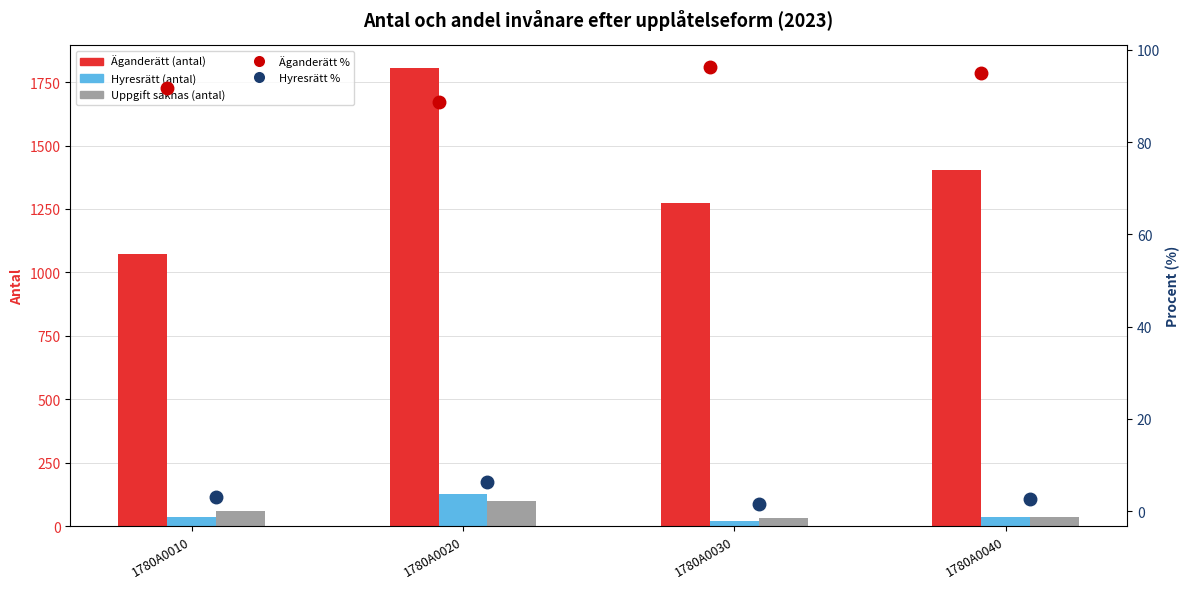

Which series has the largest total across all categories?

Äganderätt (antal)